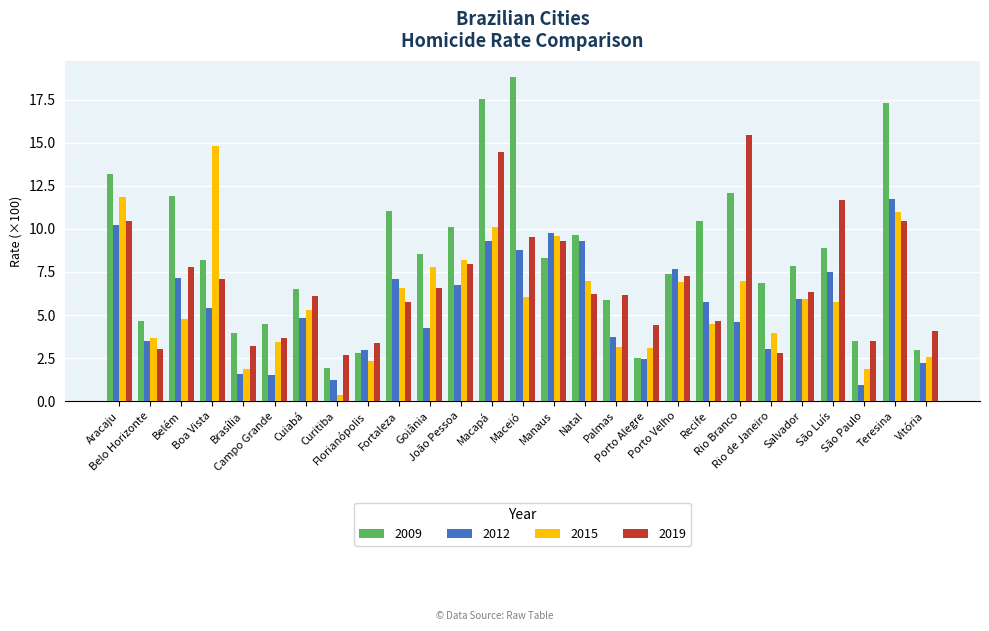

The 2012 series shows 7.1 at Belém. True or false?

True